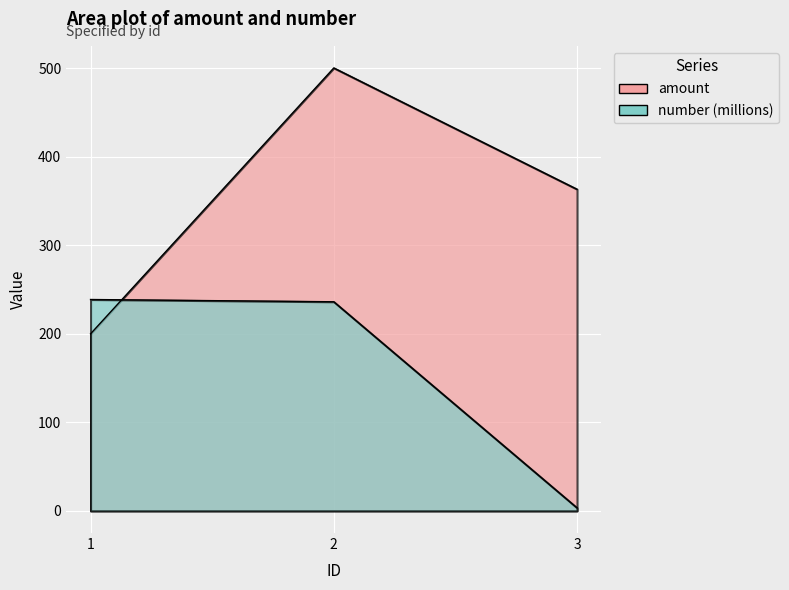

At which category is the sum across all series the highest?

2